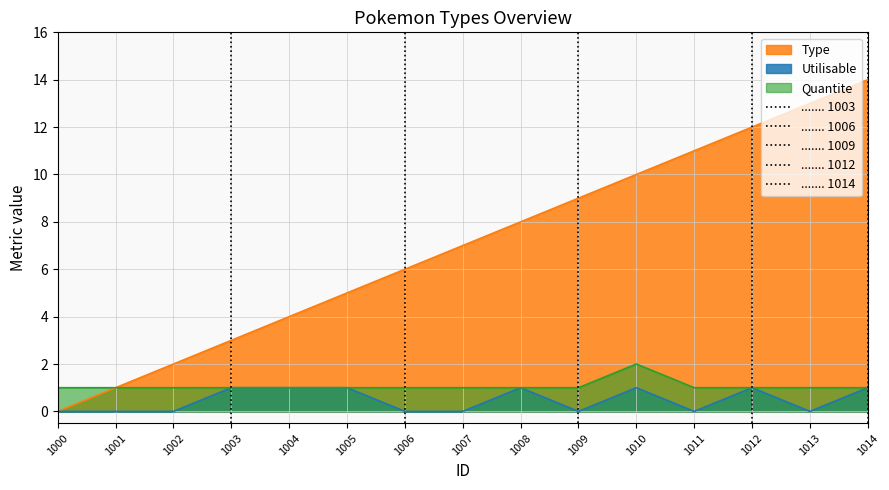

What is the spread (max minus min) of values at 1014?

13